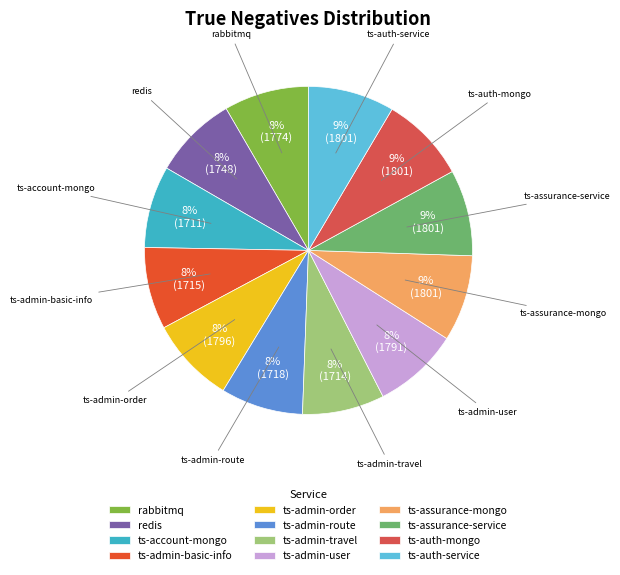

What is the ratio of the value at ts-admin-order to the value at redis?

1.0